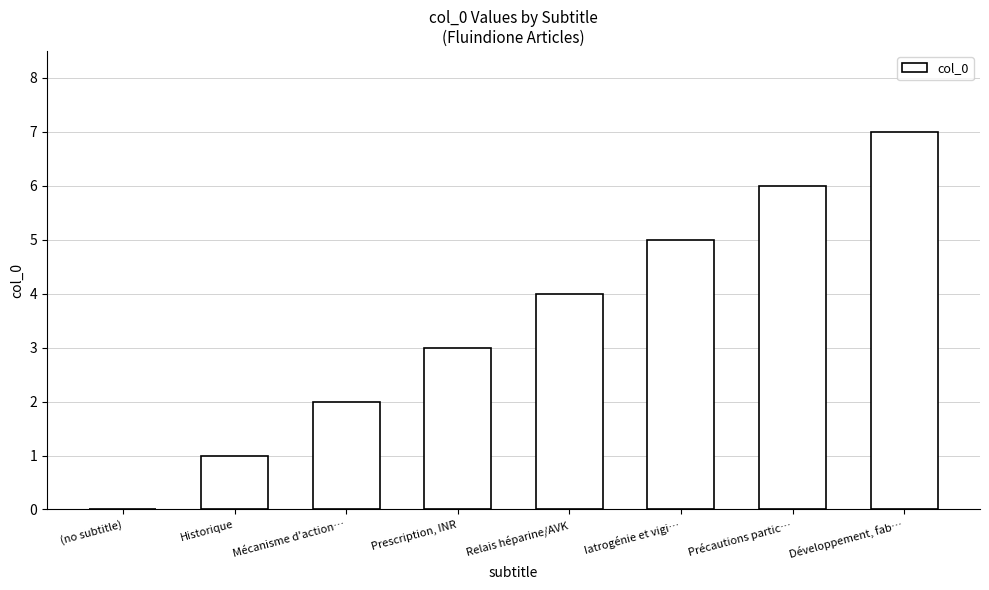

What is the sum of the values at Mécanisme d'action… and Prescription, INR?

5